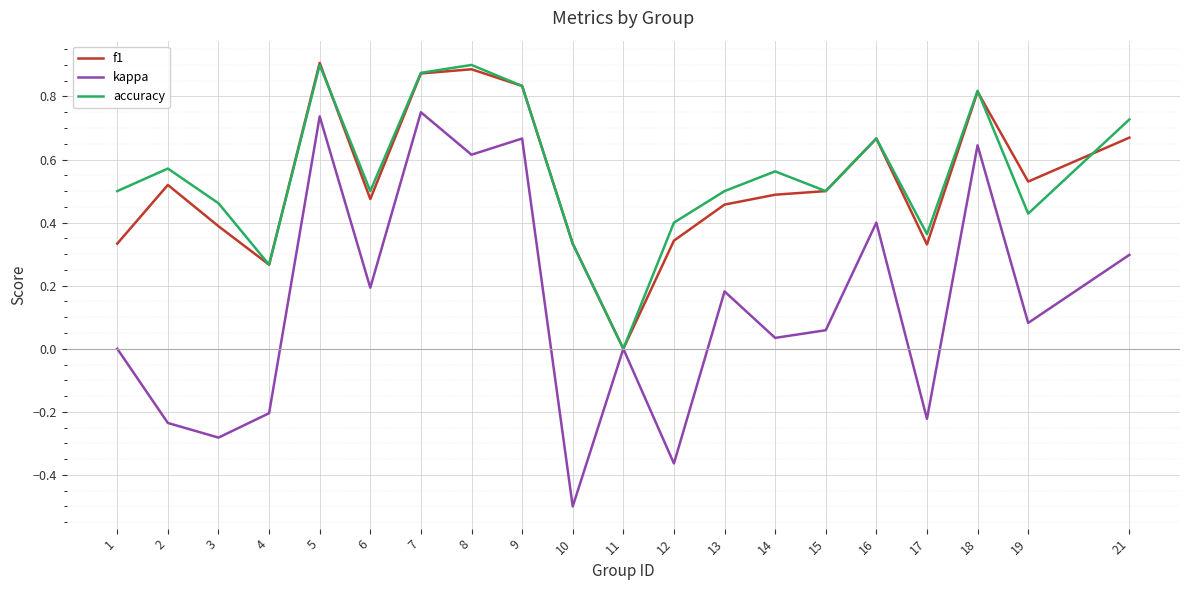

Is it true that kappa equals 0.1 at 6?

False